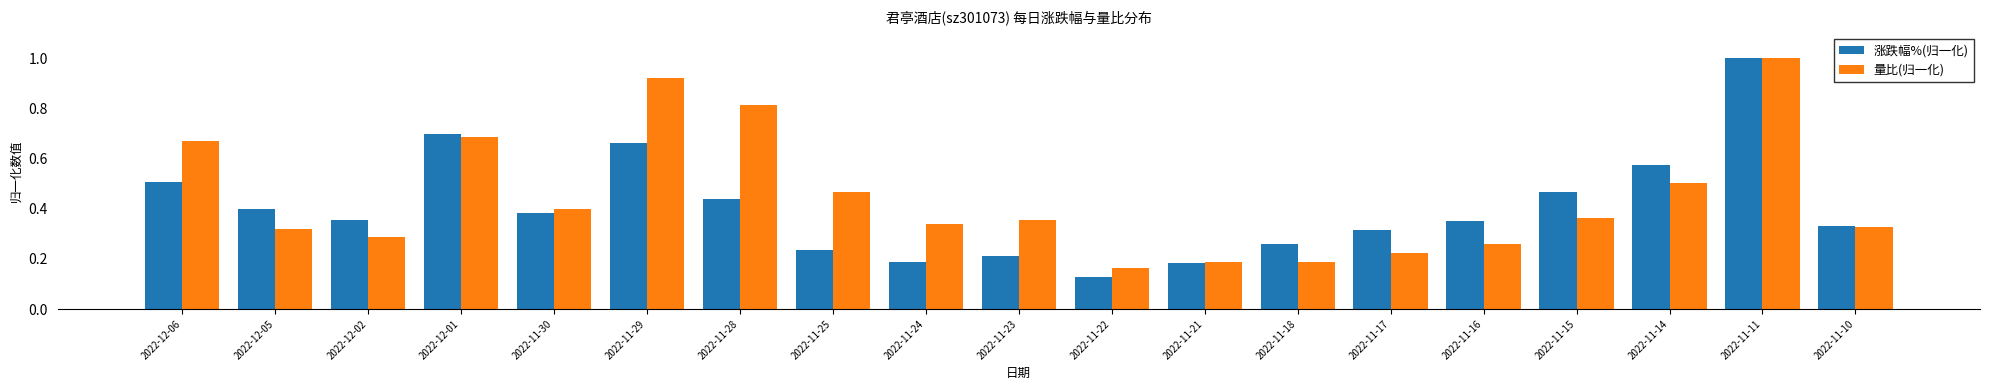

What is the sum of all 涨跌幅%(归一化) values?

7.7